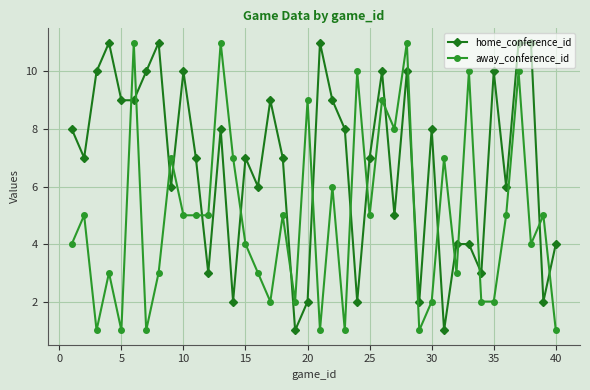

How many lines are shown in the chart?

2